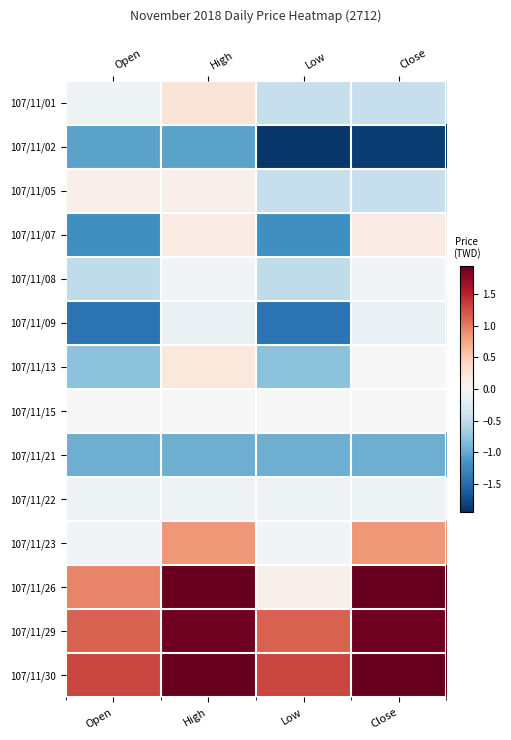

What is the difference between the maximum and second lowest values in the 107/11/23 series?

0.9